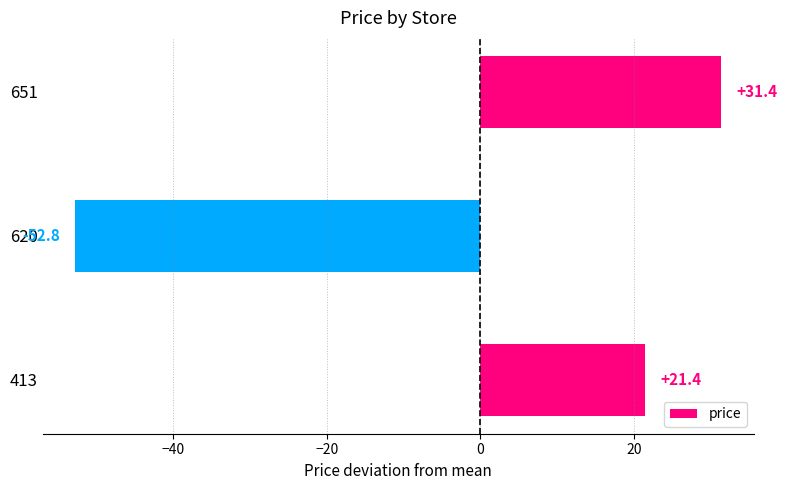

Is it true that the value at 651 is 31.4?

True